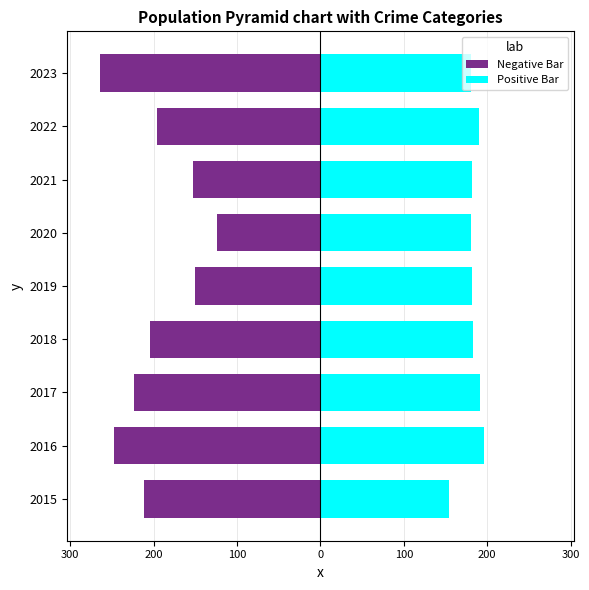

How many series are shown in this chart?

2